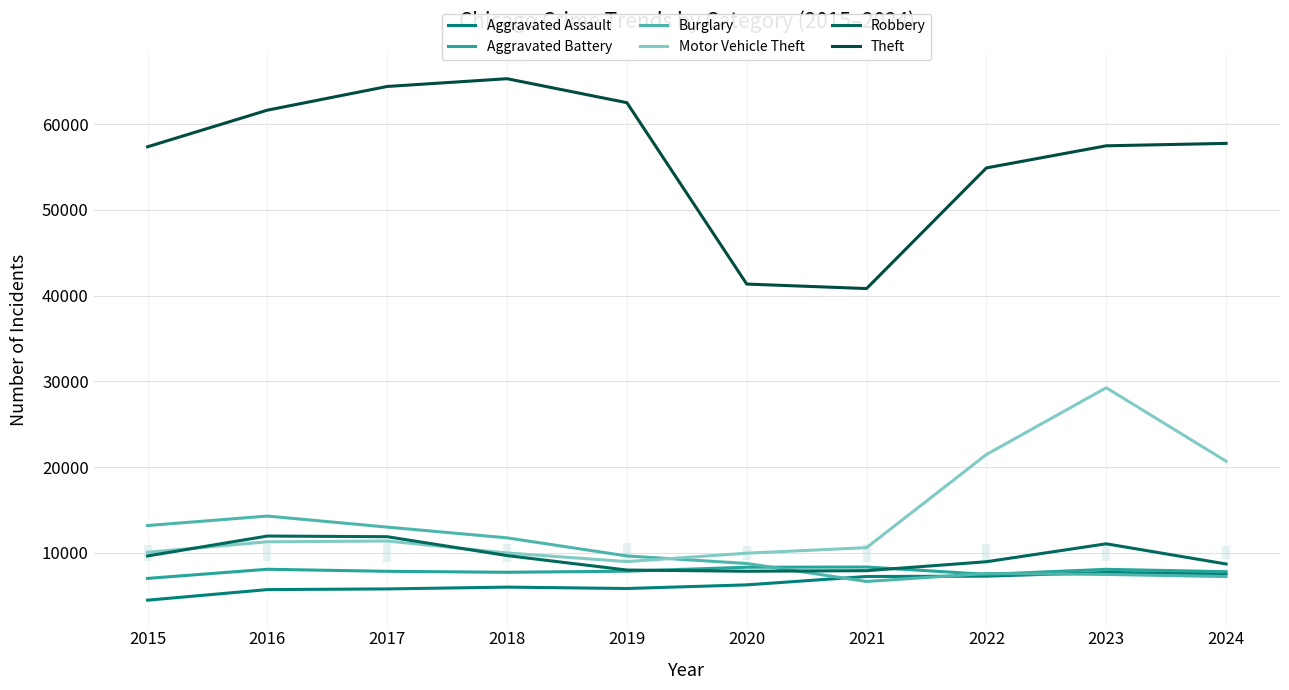

True or false: Aggravated Assault and Aggravated Battery intersect in this chart.

False